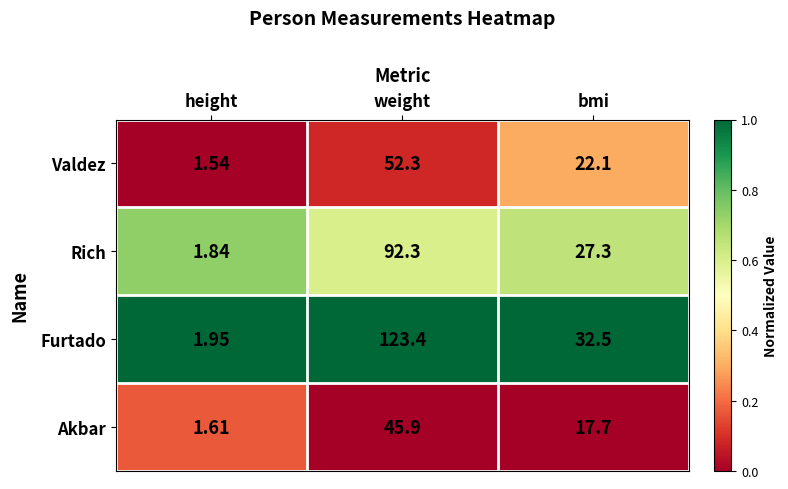

Between height and bmi, which series saw the biggest shift?

Furtado